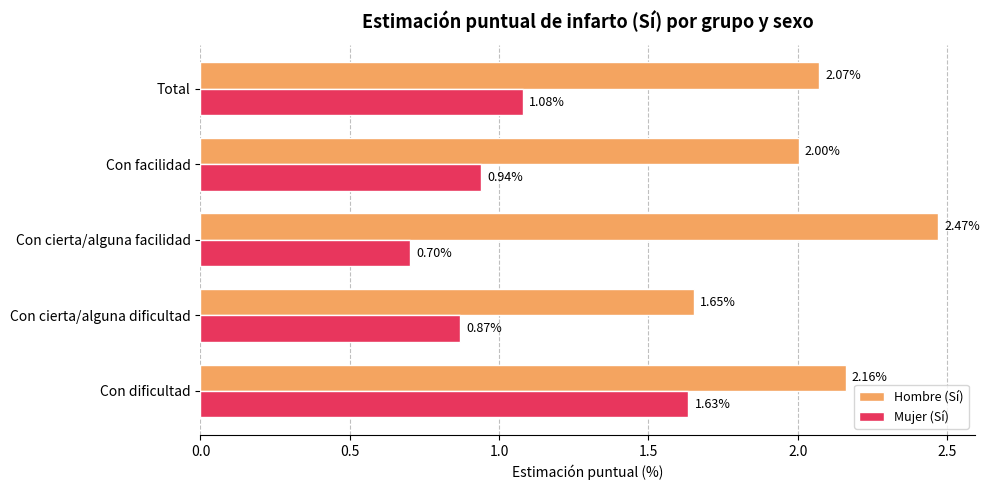

At which label is Mujer (Sí) closest to 1?

Con facilidad